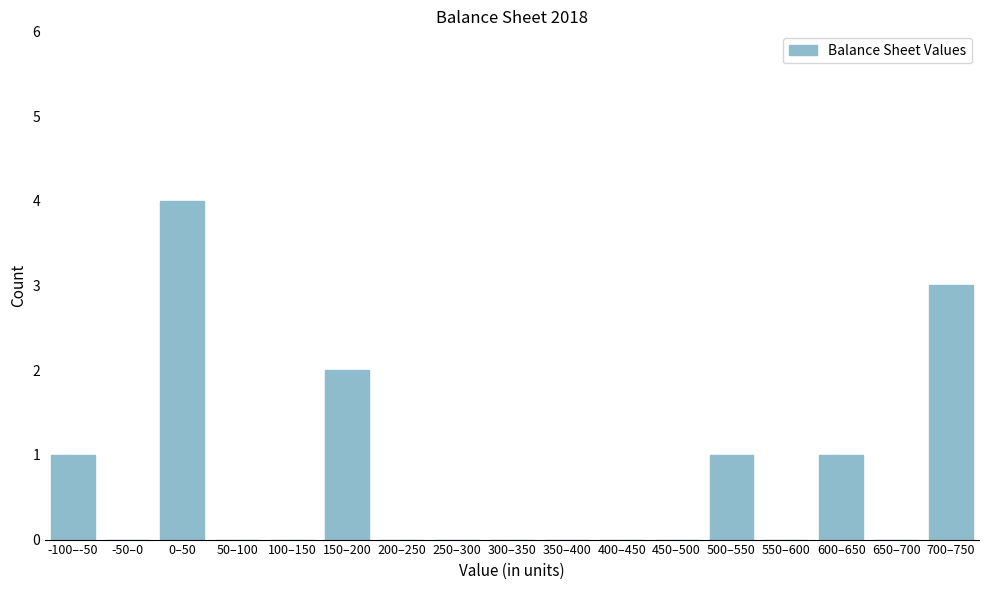

Reading right to left, what are all the values shown in this chart?

700–750=3	650–700=0	600–650=1	550–600=0	500–550=1	450–500=0	400–450=0	350–400=0	300–350=0	250–300=0	200–250=0	150–200=2	100–150=0	50–100=0	0–50=4	-50–0=0	-100–-50=1